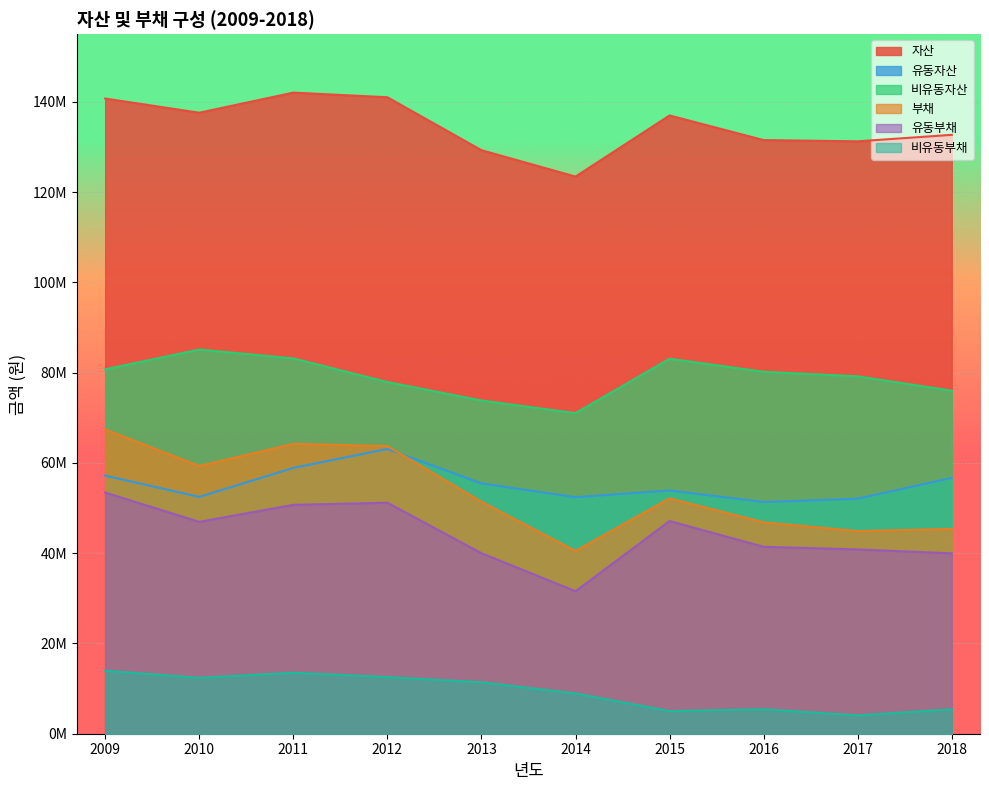

How many series are shown in this chart?

6